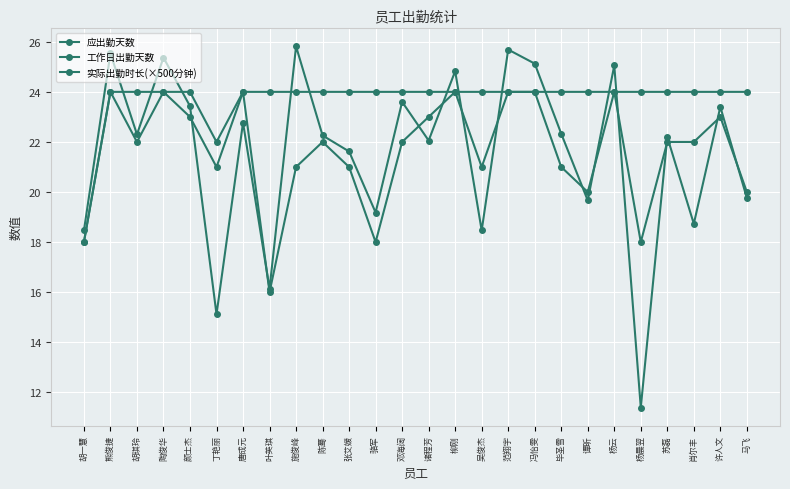

Reading left to right, list all the values displayed in this chart.

应出勤天数: 胡一慧=18.0	熊俊捷=24.0	胡琪玲=24.0	陶俊华=24.0	颜士杰=24.0	丁艳丽=22.0	唐成元=24.0	叶英琪=24.0	施俊峰=24.0	陈蓦=24.0	张艾媛=24.0	骆军=24.0	邓海阔=24.0	诸程芳=24.0	柳刚=24.0	吴俊杰=24.0	范翔宇=24.0	冯怡雯=24.0	毕圣雪=24.0	谭昕=24.0	杨云=24.0	杨晨翌=24.0	苏磊=24.0	肖尔丰=24.0	许人文=24.0	马飞=24.0
工作日出勤天数: 胡一慧=18.0	熊俊捷=24.0	胡琪玲=22.0	陶俊华=24.0	颜士杰=23.0	丁艳丽=21.0	唐成元=24.0	叶英琪=16.0	施俊峰=21.0	陈蓦=22.0	张艾媛=21.0	骆军=18.0	邓海阔=22.0	诸程芳=23.0	柳刚=24.0	吴俊杰=21.0	范翔宇=24.0	冯怡雯=24.0	毕圣雪=21.0	谭昕=20.0	杨云=24.0	杨晨翌=18.0	苏磊=22.0	肖尔丰=22.0	许人文=23.0	马飞=20.0
实际出勤时长(×500分钟): 胡一慧=18.5	熊俊捷=25.5	胡琪玲=22.3	陶俊华=25.4	颜士杰=23.4	丁艳丽=15.1	唐成元=22.8	叶英琪=16.1	施俊峰=25.8	陈蓦=22.3	张艾媛=21.6	骆军=19.2	邓海阔=23.6	诸程芳=22.1	柳刚=24.8	吴俊杰=18.5	范翔宇=25.7	冯怡雯=25.1	毕圣雪=22.3	谭昕=19.7	杨云=25.1	杨晨翌=11.4	苏磊=22.2	肖尔丰=18.7	许人文=23.4	马飞=19.8